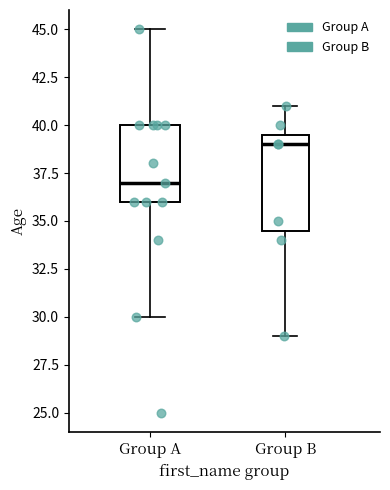

Reading left to right, transcribe this box plot: for each box, give where its median line is, the range the box spans, and where its two whiskers end, as read against the y-axis. The values are not printed on the chart, so give them approximately, as read against the axis.

Group A: median 37.0, box 36.0 to 40.0, whiskers 30.0 to 45.0
Group B: median 39.0, box 34.5 to 39.5, whiskers 29.0 to 41.0